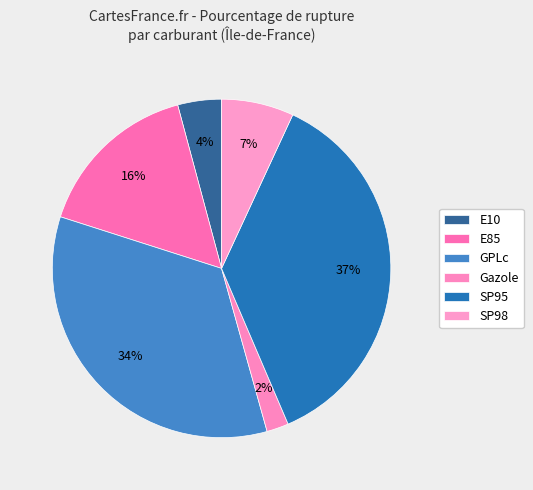

Count the number of slices in the pie.

6